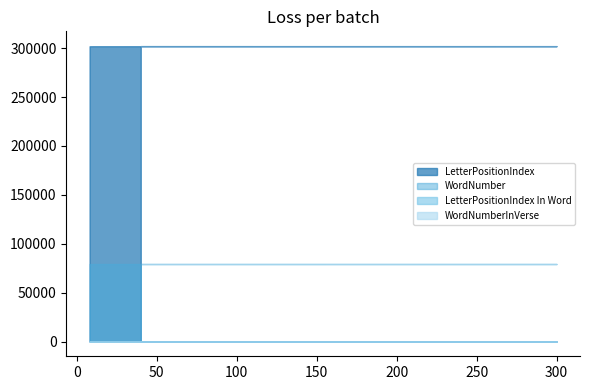

What is the minimum value for WordNumber?

79237